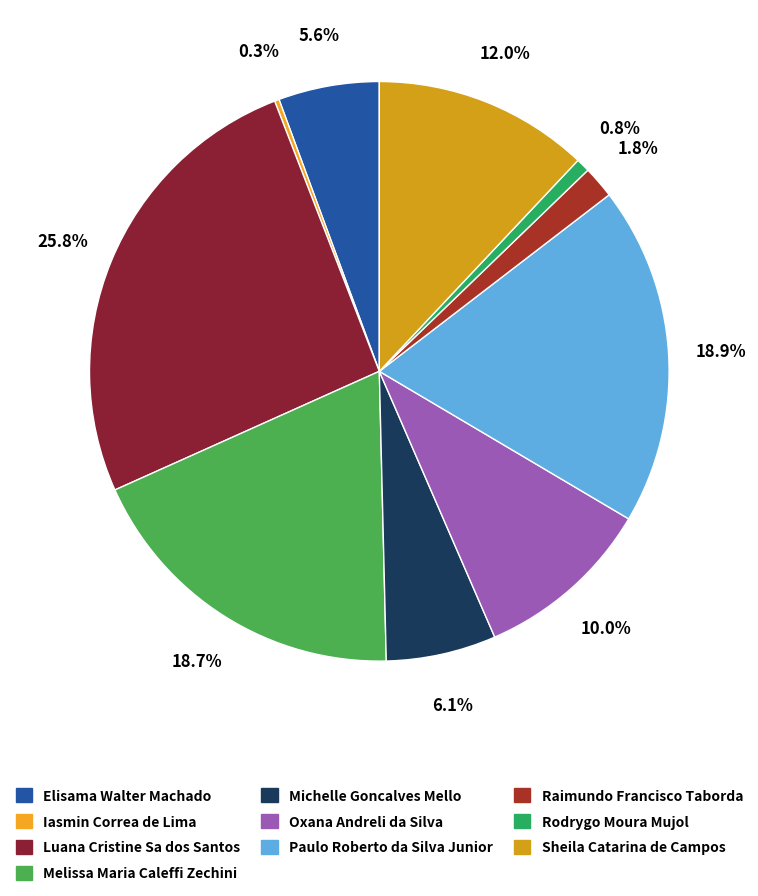

How many segments does this pie chart have?

10